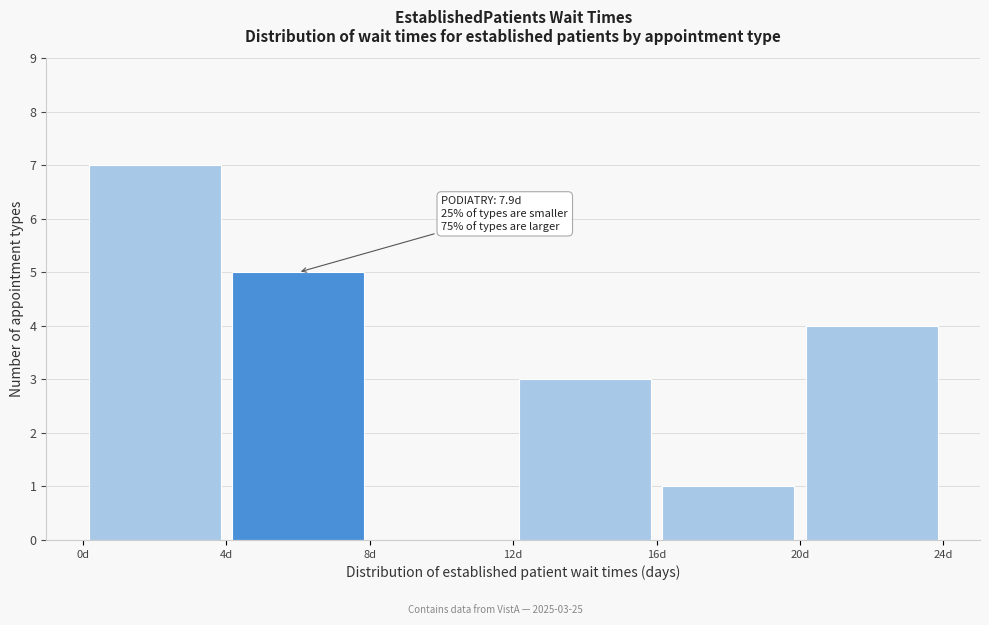

Over which range of the x-axis is the bar tallest?

0 to 4